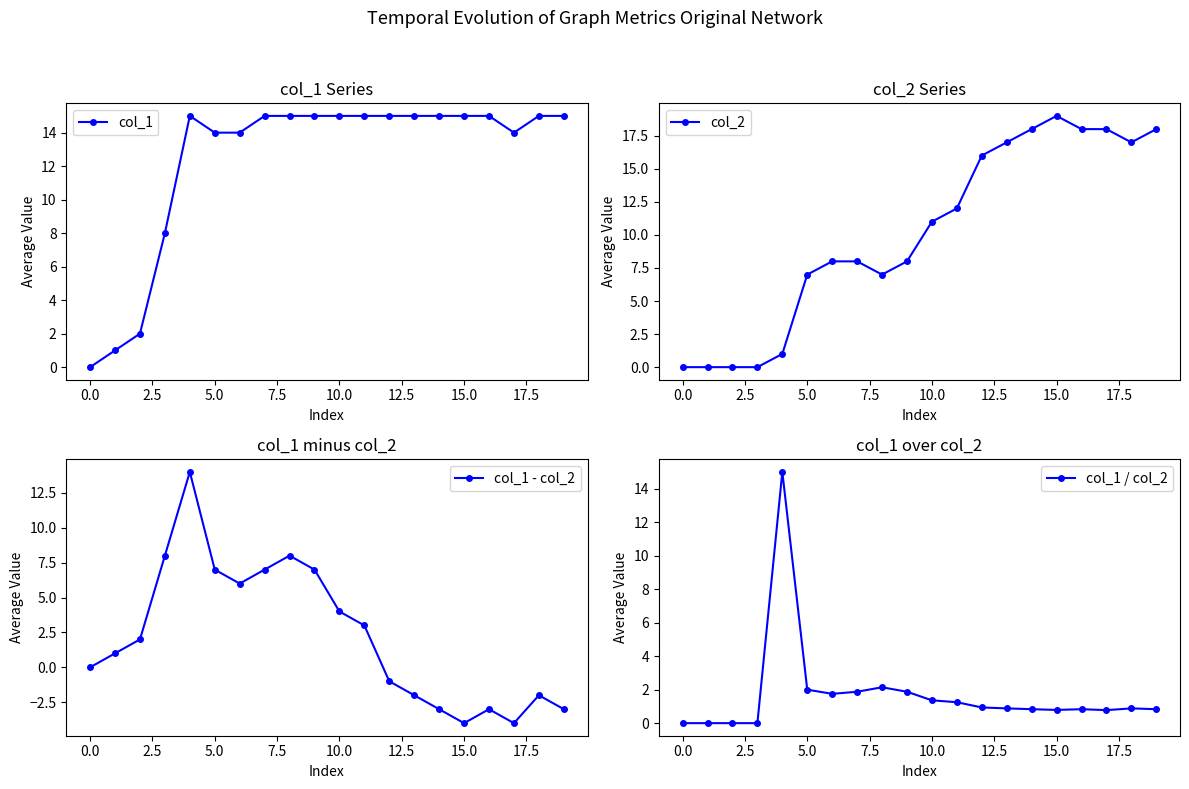

In col_1, how many points are lower than both neighbors (excluding endpoints)?

1